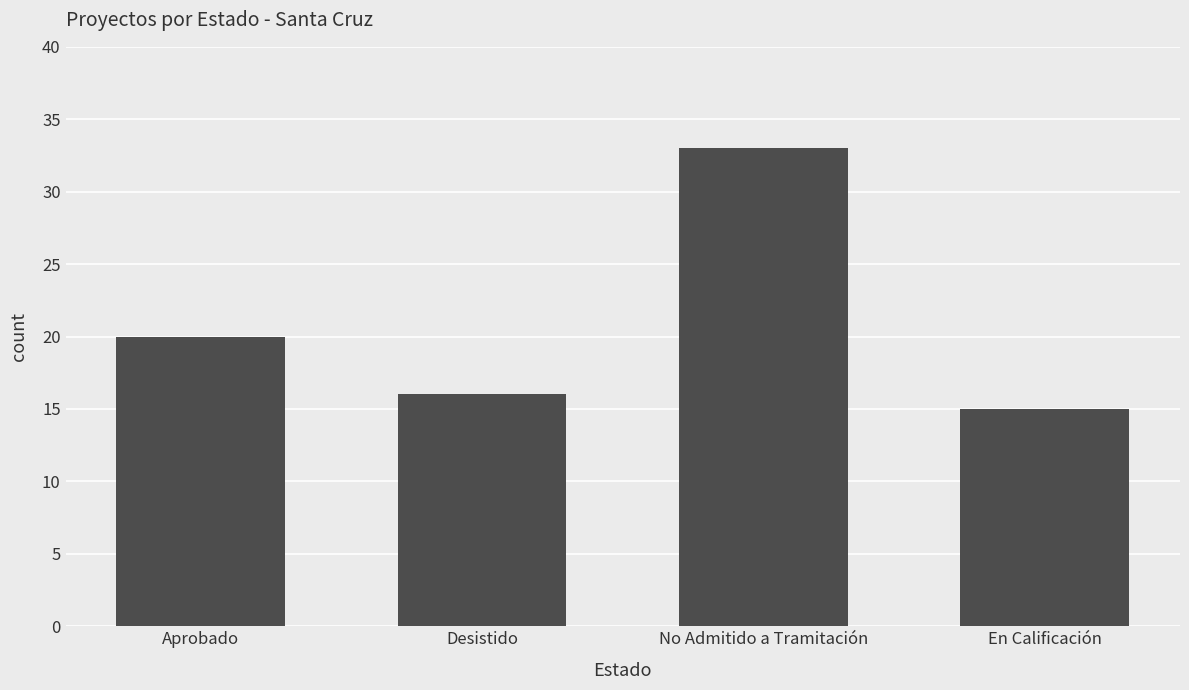

What is the label of the 2nd bar from the right?

No Admitido a Tramitación